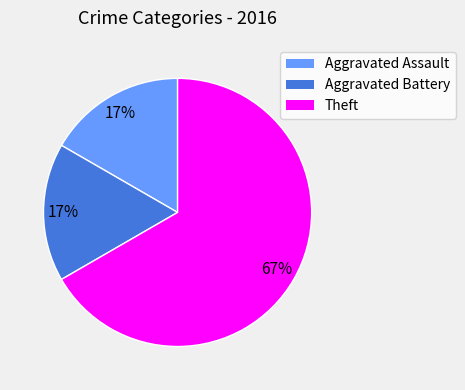

To the nearest percent, what percentage of the pie is Aggravated Battery?

17%